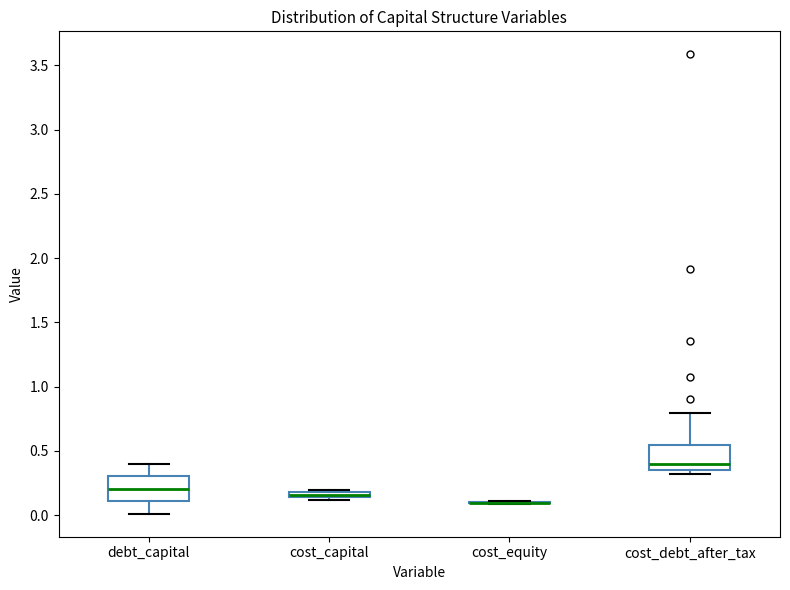

Where is the lower edge of the box for cost_capital on the y-axis? The values are not printed on the chart, so give them approximately, as read against the axis.

0.15